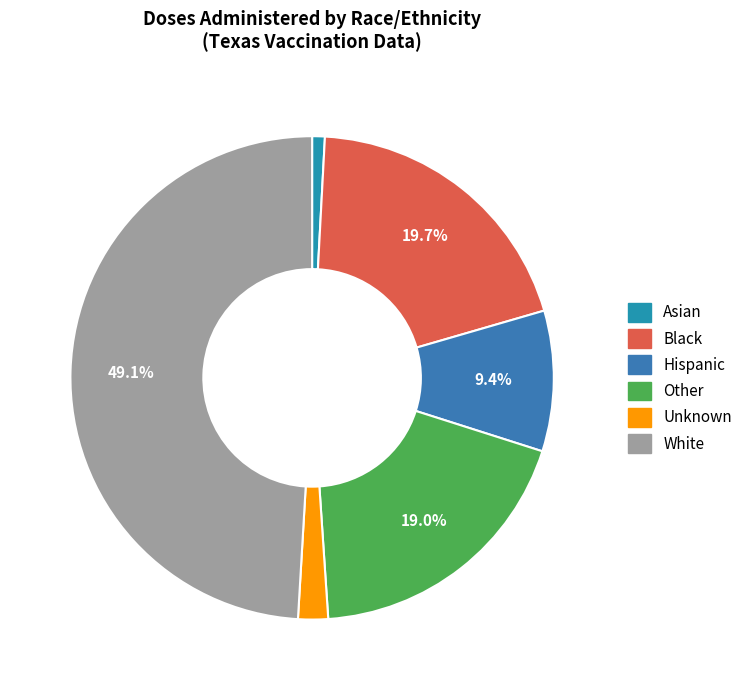

What is the largest slice in the pie chart?

White